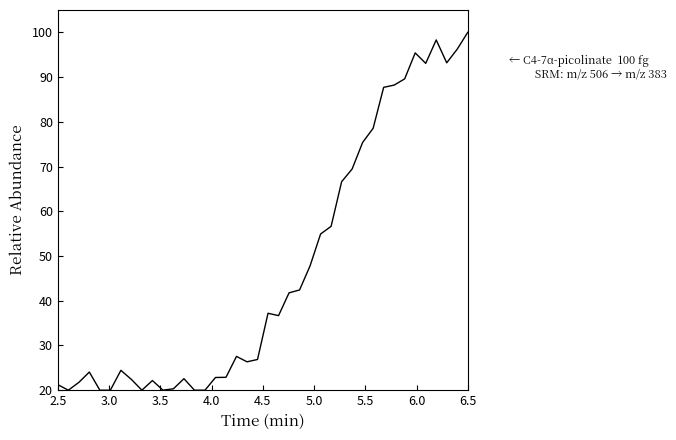

What is the average value?

47.4